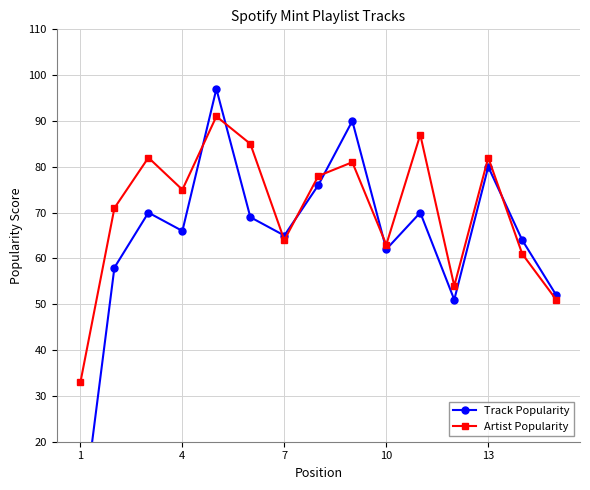

True or false: Artist Popularity has more than 0 points higher than both neighbors.

True